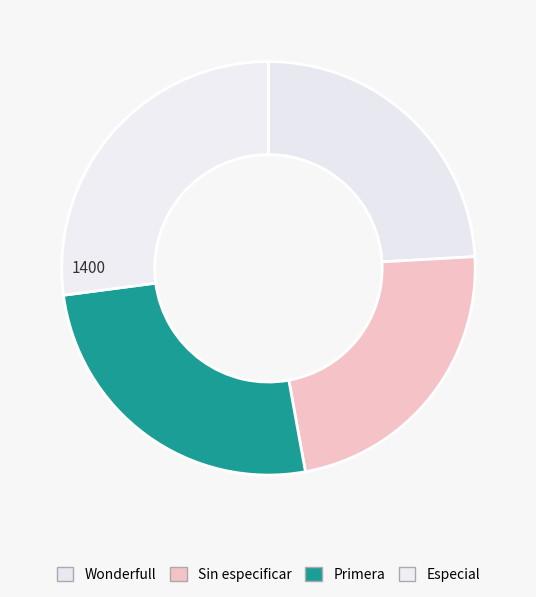

Rank the categories by value from lowest to highest.

Sin especificar, Wonderfull, Primera, Especial